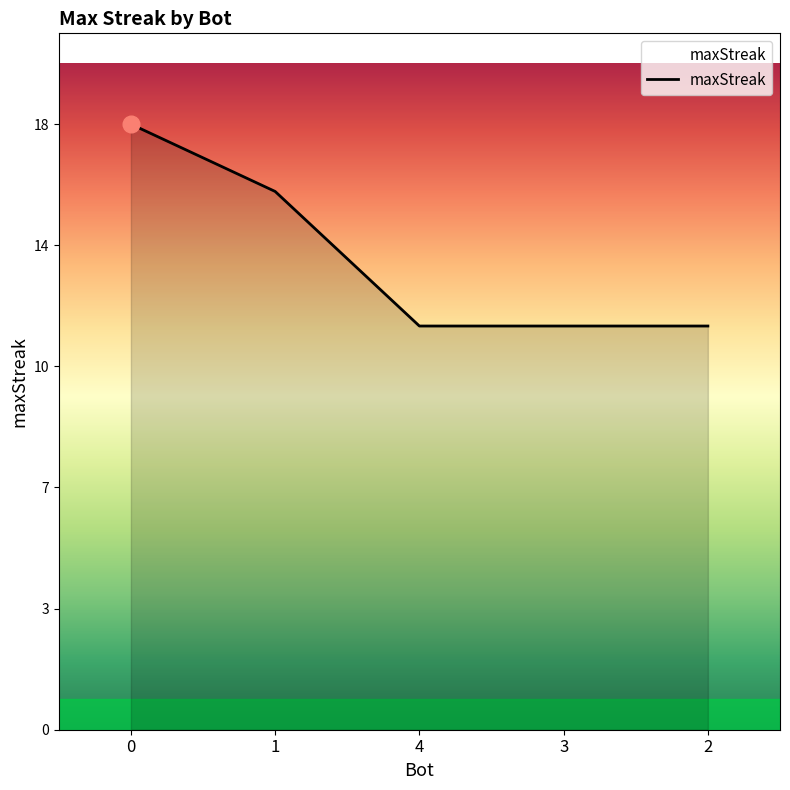

What is the change in value from 1 to 4?

-4